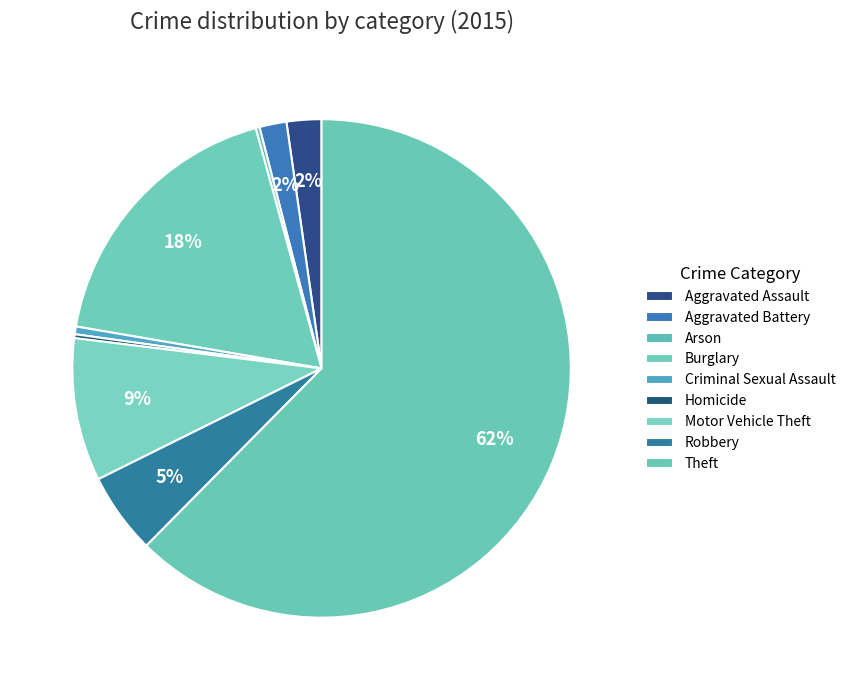

To the nearest percent, what portion does Burglary represent?

18%